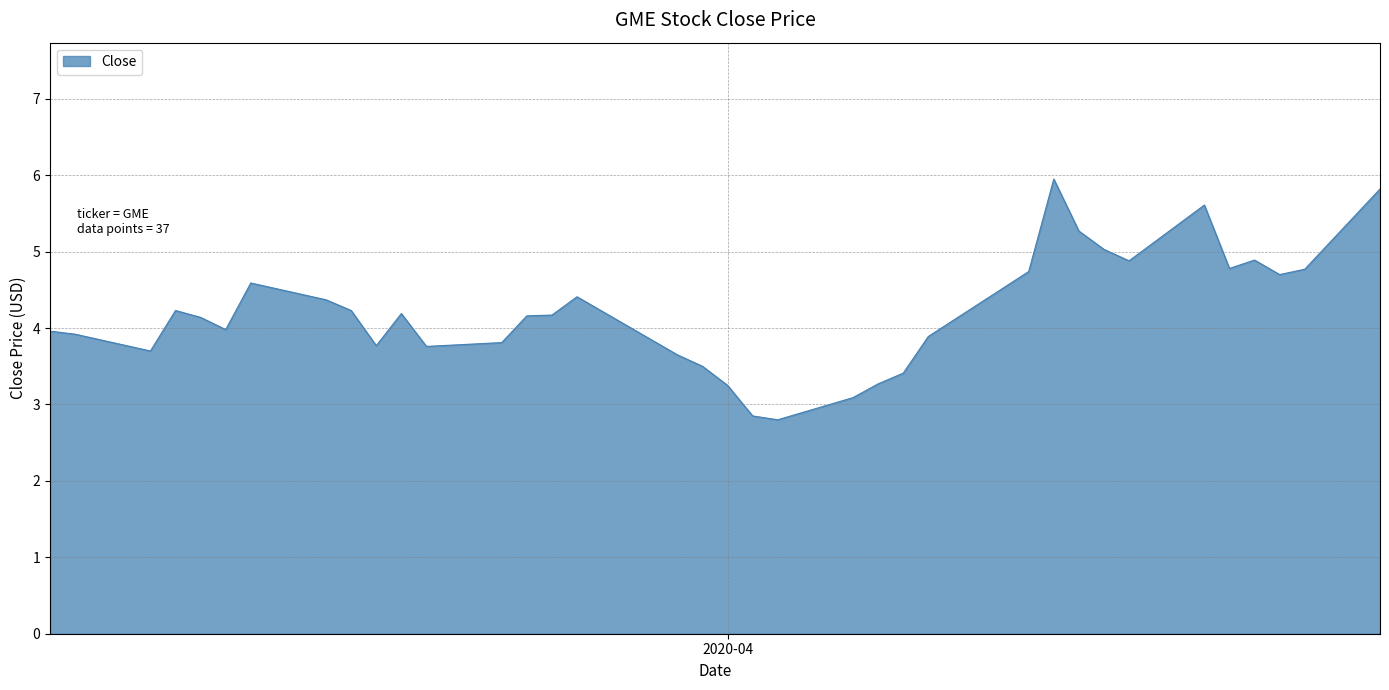

What is the greatest value displayed?

6.0